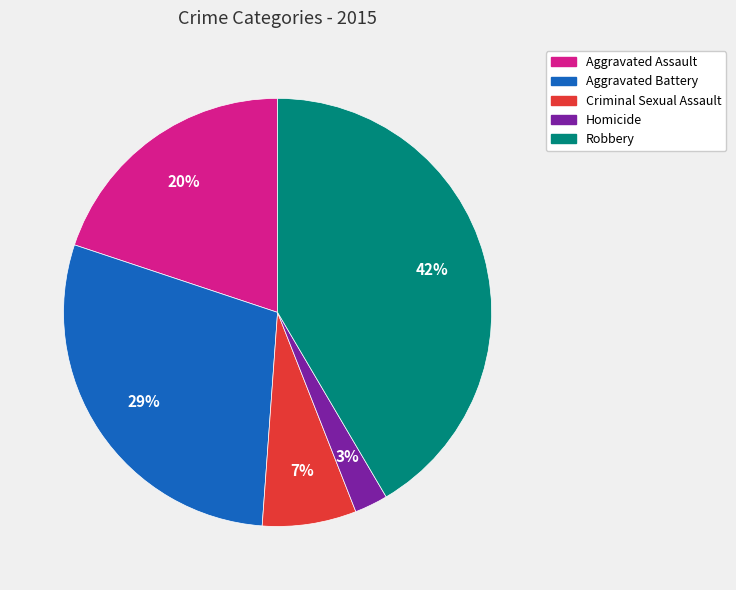

Do Aggravated Battery and Criminal Sexual Assault together represent more than half of the pie?

No